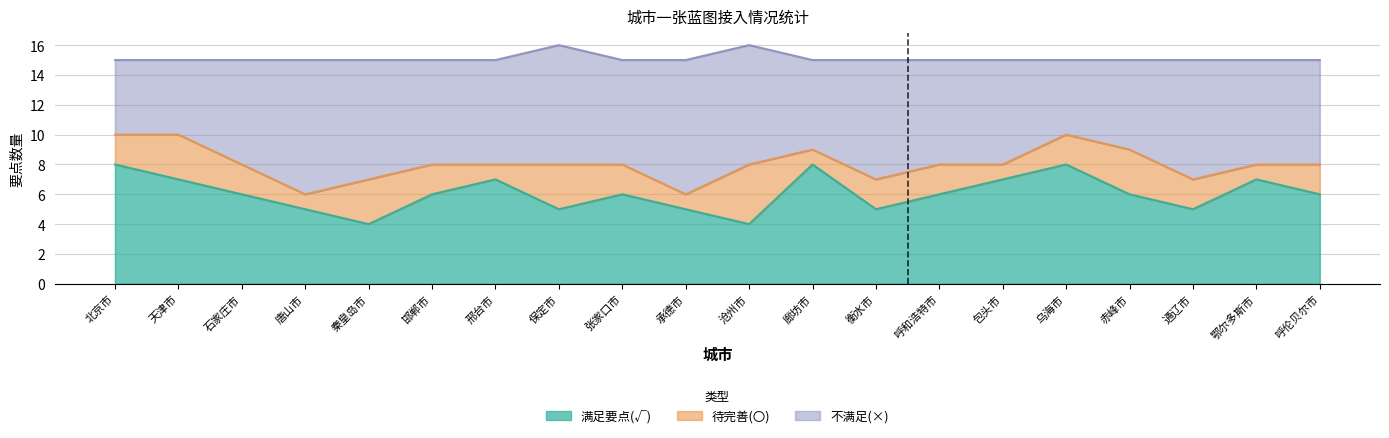

Rank the series by their maximum value, from lowest to highest.

待完善(〇), 满足要点(√), 不满足(×)